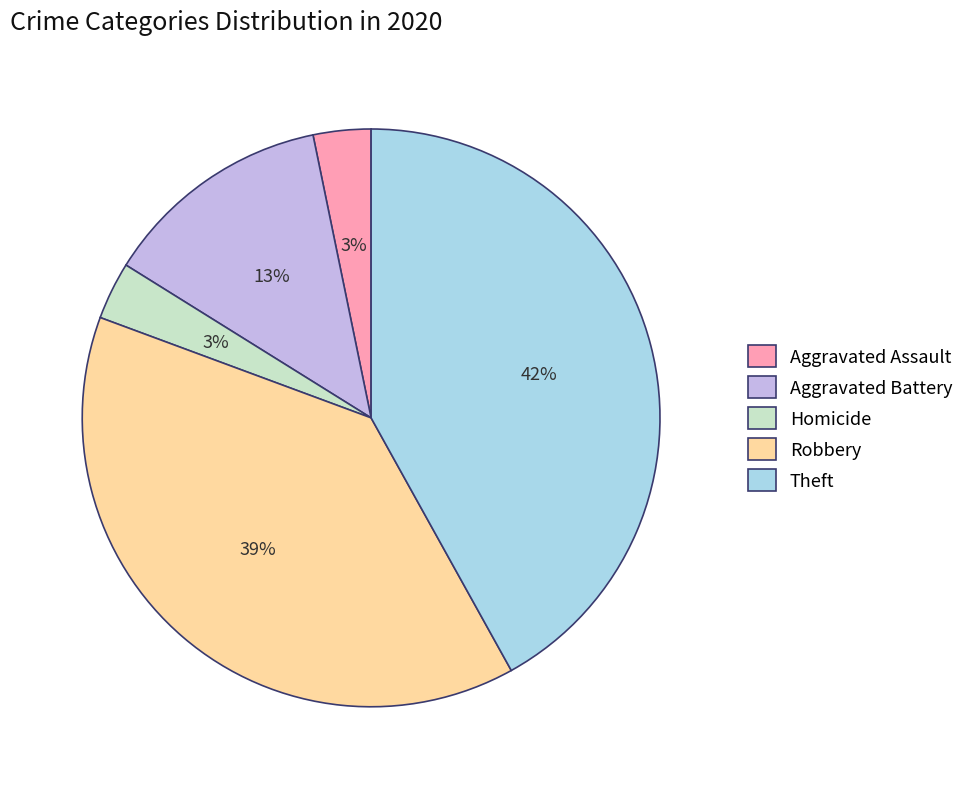

To the nearest percent, what is the average slice percentage?

20%